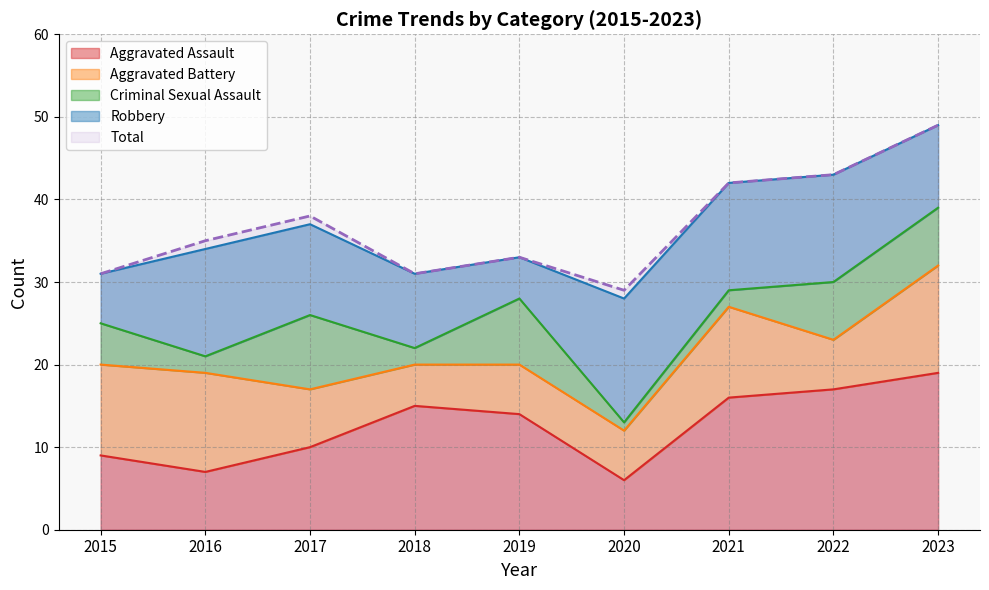

Is it true that Aggravated Assault equals 7 at 2022?

False